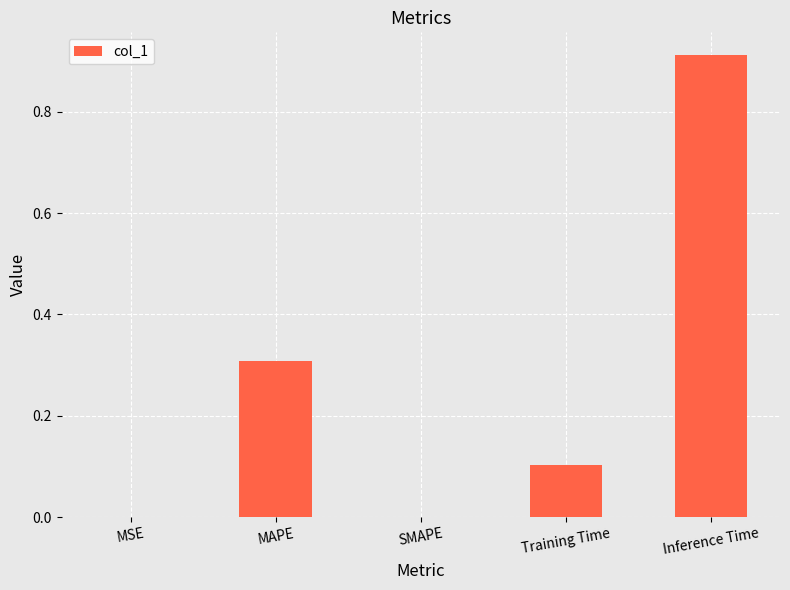

What is the sum of all values?

1.3